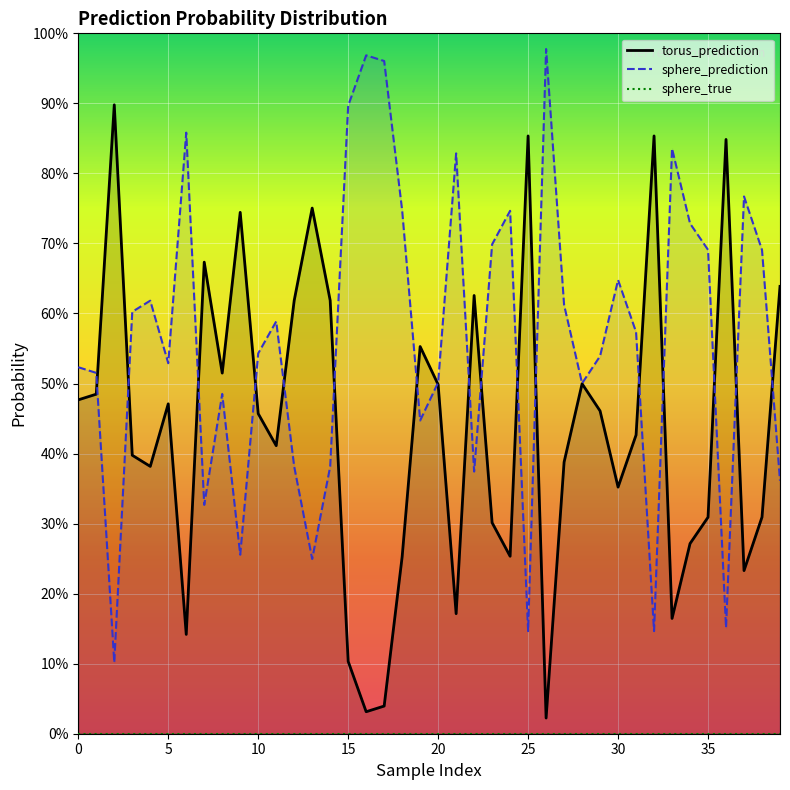

Reading left to right, extract all data points from this chart.

torus_prediction line: 0.5	0.5	0.9	0.4	0.4	0.5	0.1	0.7	0.5	0.7	0.5	0.4	0.6	0.8	0.6	0.1	0.0	0.0	0.3	0.6	0.5	0.2	0.6	0.3	0.3	0.9	0.0	0.4	0.5	0.5	0.4	0.4	0.9	0.2	0.3	0.3	0.8	0.2	0.3	0.6
sphere_prediction line: 0.5	0.5	0.1	0.6	0.6	0.5	0.9	0.3	0.5	0.3	0.5	0.6	0.4	0.2	0.4	0.9	1.0	1.0	0.7	0.4	0.5	0.8	0.4	0.7	0.7	0.1	1.0	0.6	0.5	0.5	0.6	0.6	0.1	0.8	0.7	0.7	0.2	0.8	0.7	0.4
sphere_true line: 0.0	0.0	0.0	0.0	0.0	0.0	0.0	0.0	0.0	0.0	0.0	0.0	0.0	0.0	0.0	0.0	0.0	0.0	0.0	0.0	0.0	0.0	0.0	0.0	0.0	0.0	0.0	0.0	0.0	0.0	0.0	0.0	0.0	0.0	0.0	0.0	0.0	0.0	0.0	0.0